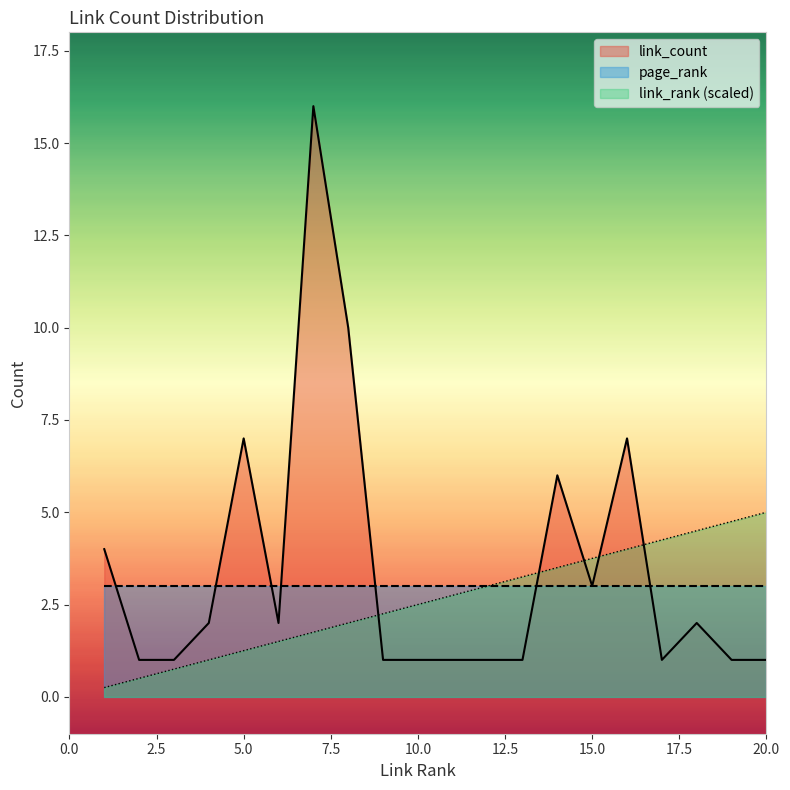

The link_count series shows 0.3 at 11. True or false?

False